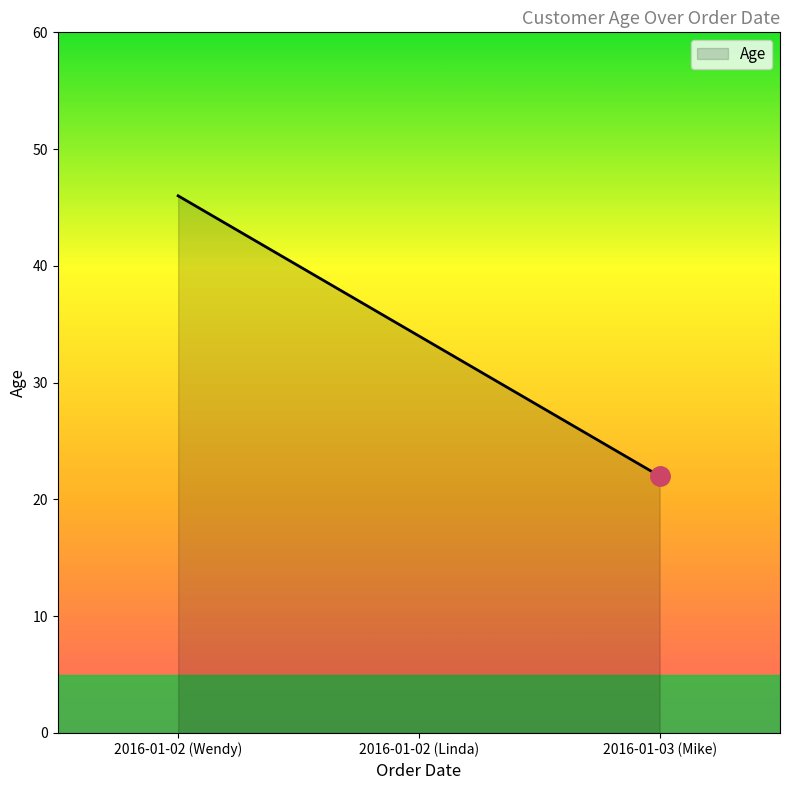

What is the change in value from 2016-01-02 (Linda) to 2016-01-03 (Mike)?

-12